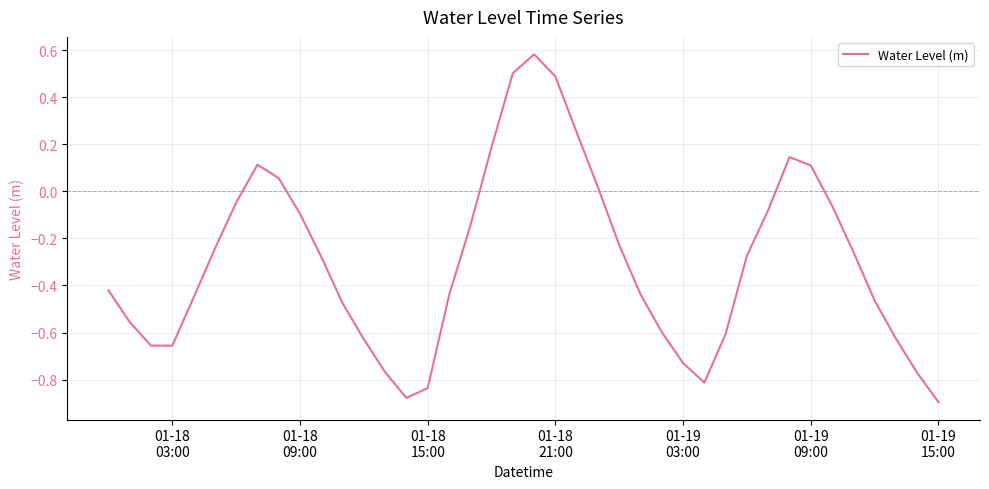

How many lines are shown in the chart?

1